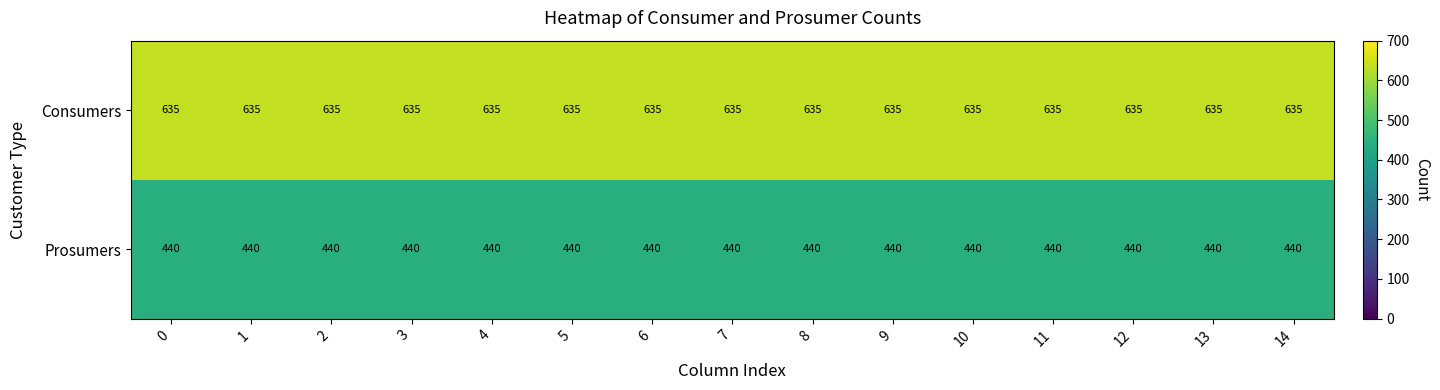

What is the minimum value shown in the chart?

440